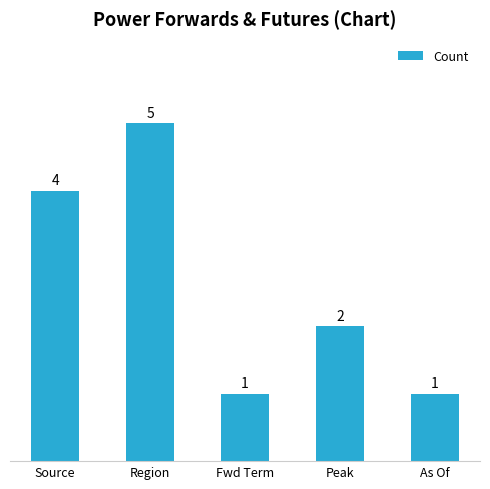

What is the minimum value shown in the chart?

1